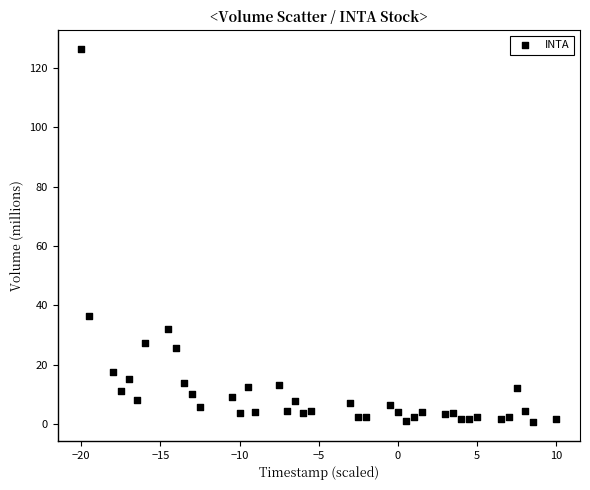

What is the range of X values (max minus min)?

30.0